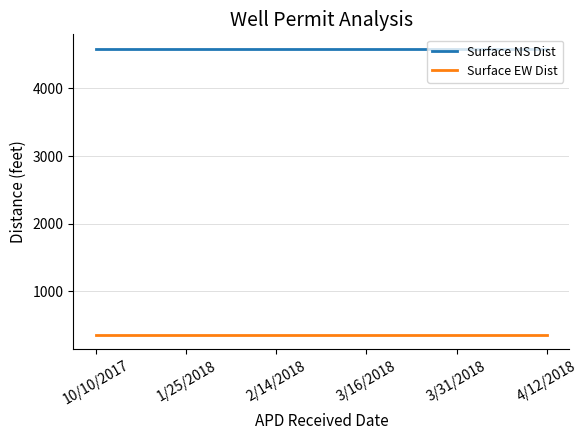

List the series in order of their overall mean, lowest first.

Surface EW Dist, Surface NS Dist